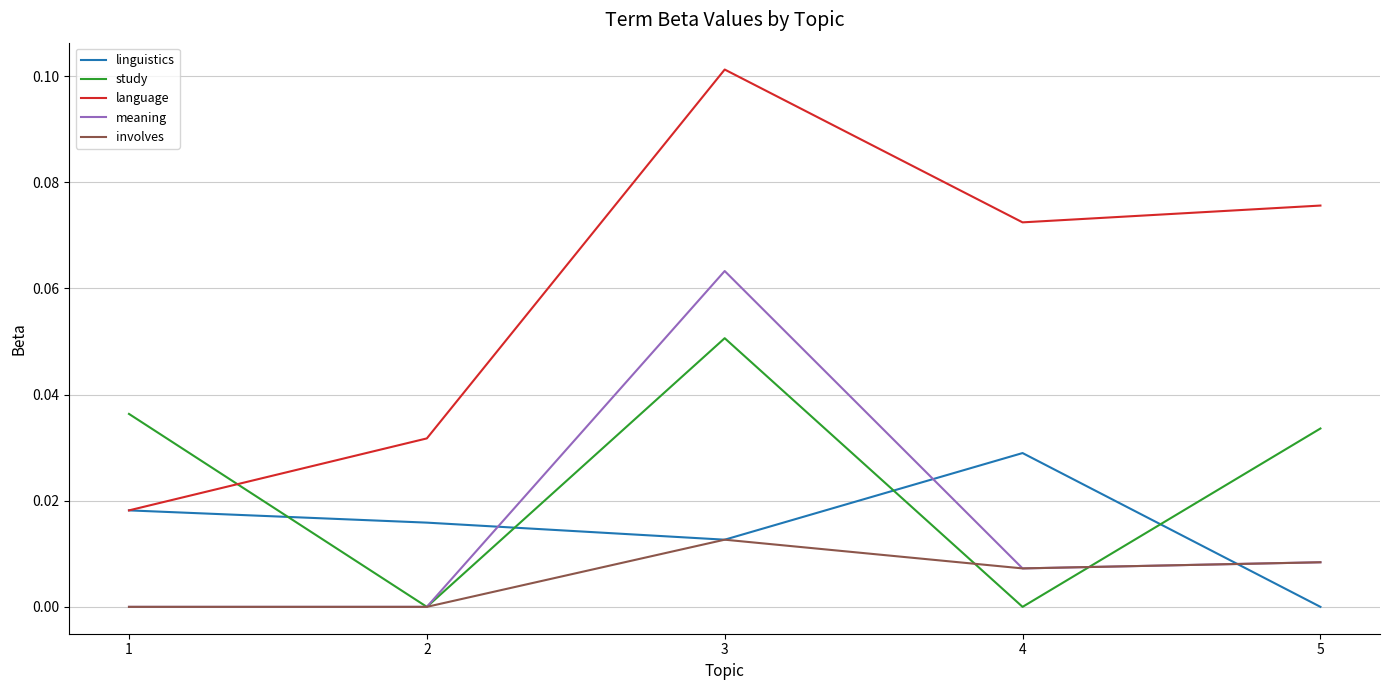

Which series ends up on top after the final intersection of linguistics and study?

study